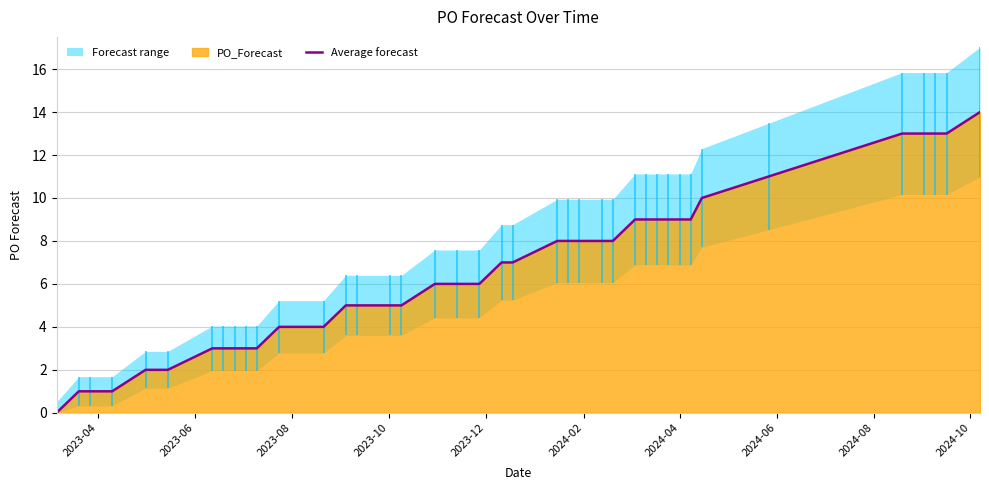

What is the highest value of the Average forecast series?

14